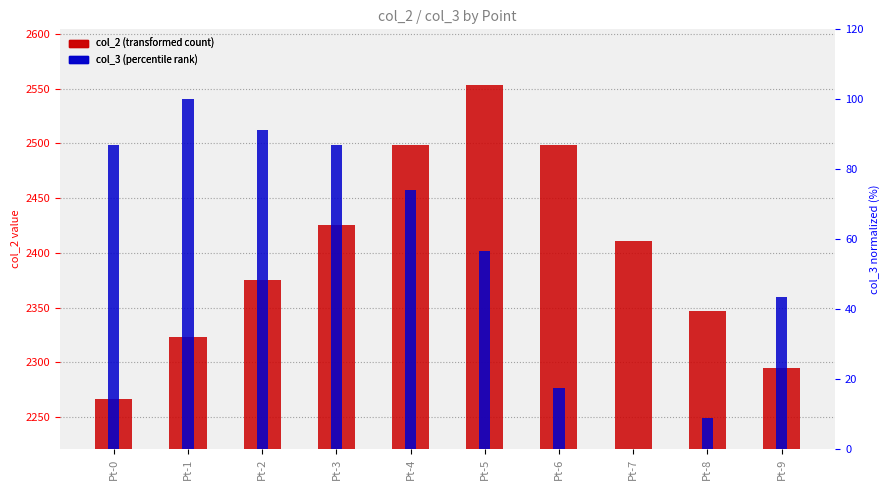

True or false: col_3 (percentile rank) has a value of 174.6 at Pt-1.

False